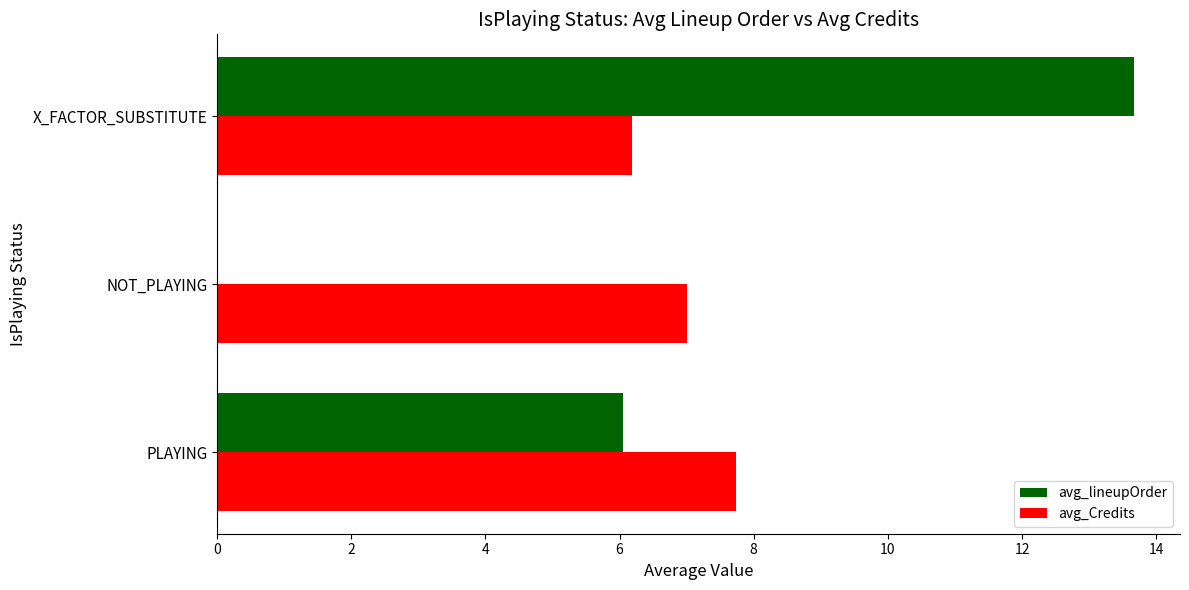

Which label corresponds to the largest value in the chart?

X_FACTOR_SUBSTITUTE